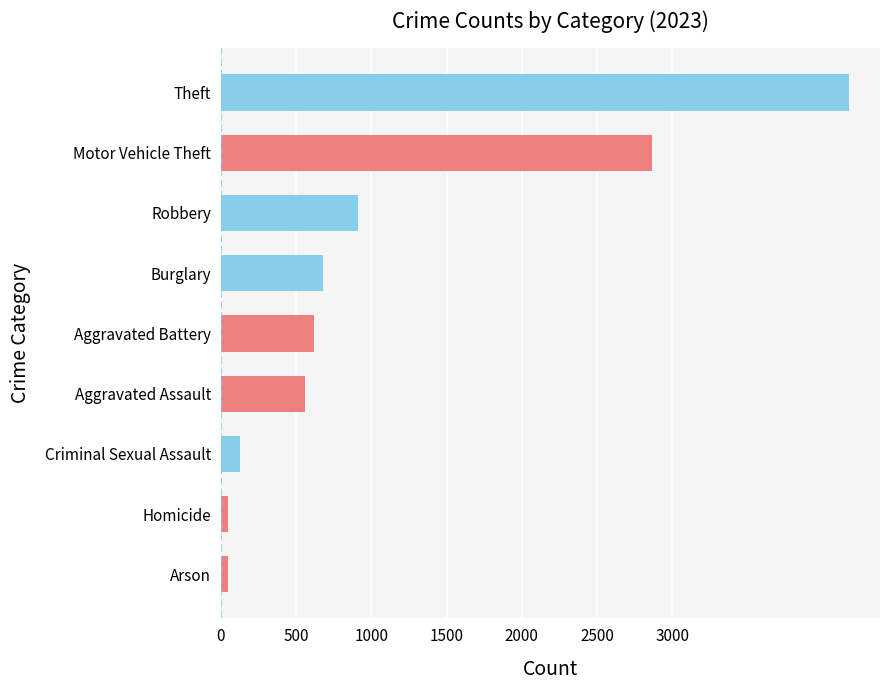

Count the number of categories in the chart.

9